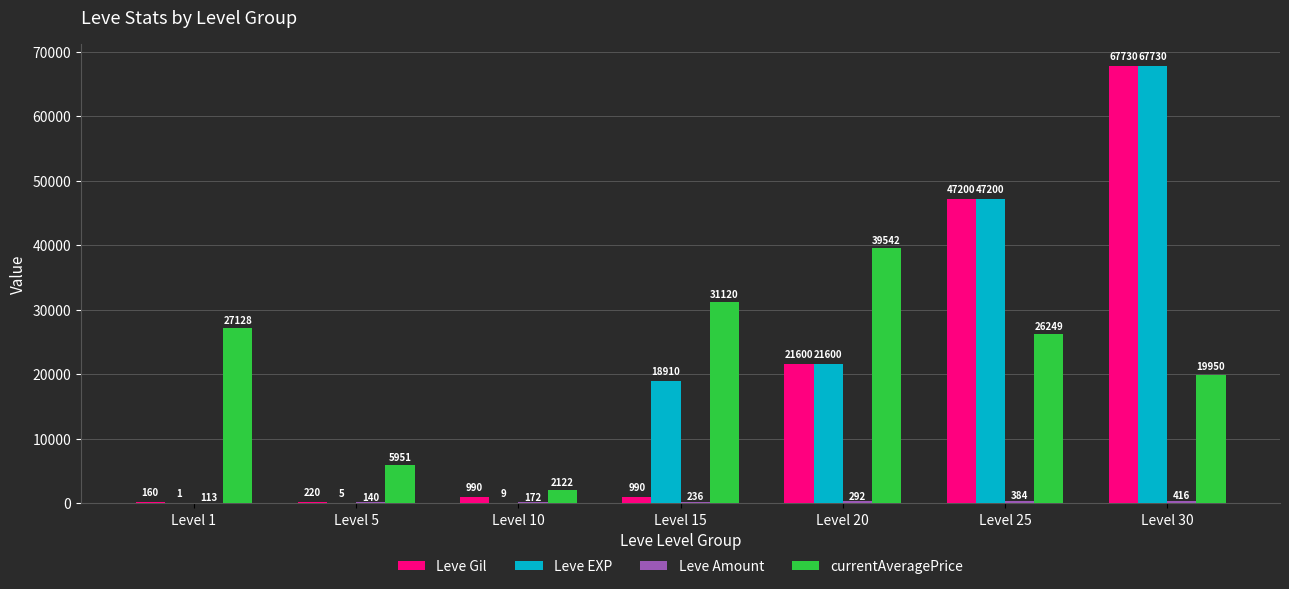

The Leve EXP series shows 47200 at Level 25. True or false?

True